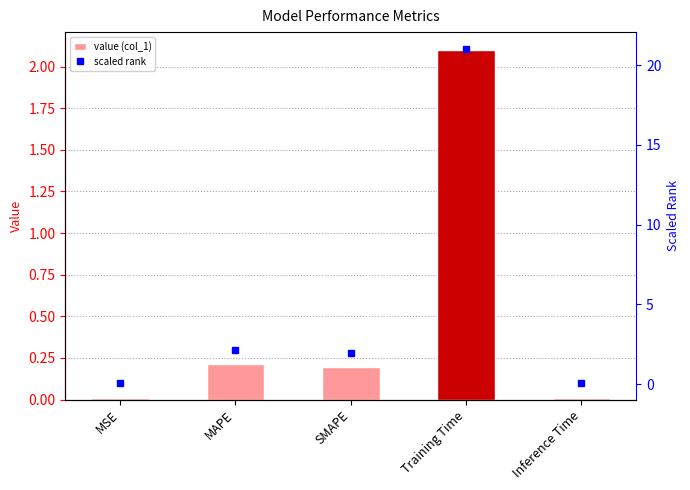

What are all the series names shown in the legend?

col_1, scaled rank